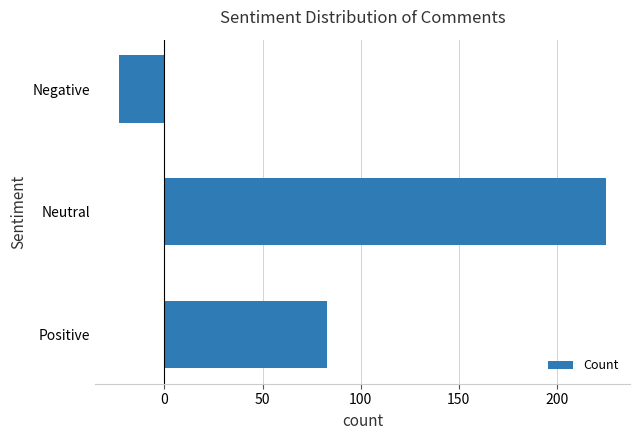

The chart shows a value of 114 at Neutral. True or false?

False